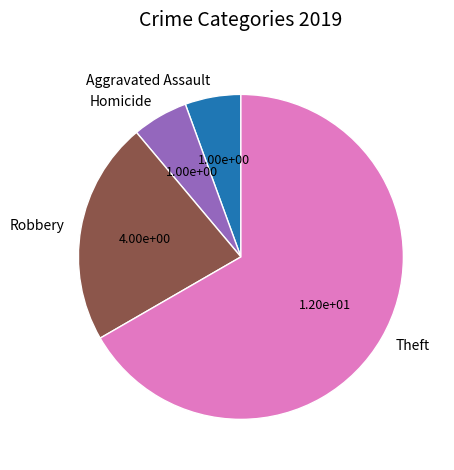

True or false: Robbery accounts for 10% of the total.

False